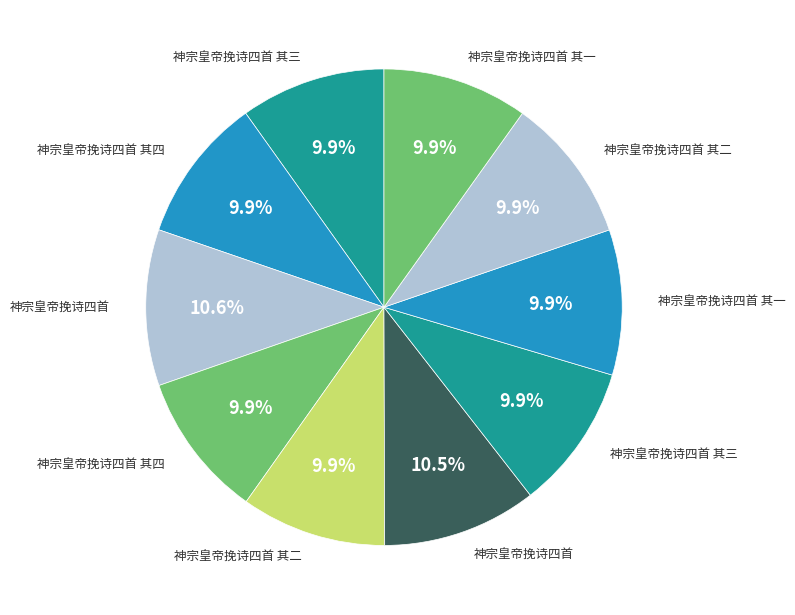

How many slices are in this pie chart?

10